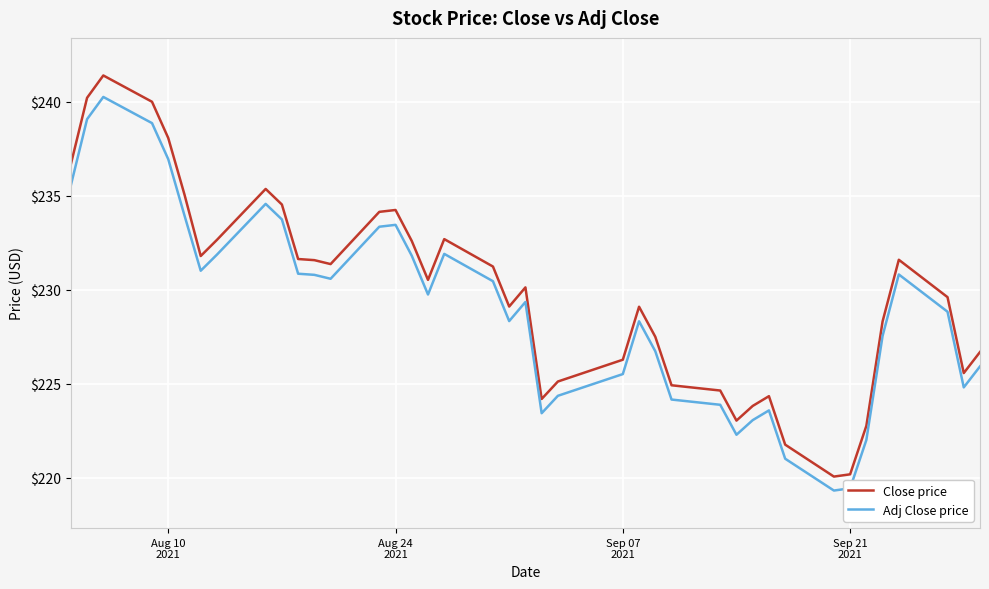

What is the smallest value displayed?

219.3